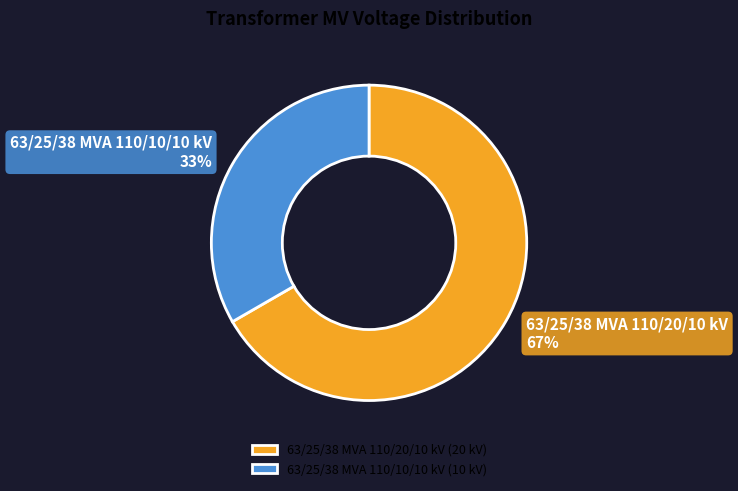

Do 63/25/38 MVA 110/20/10 kV and 63/25/38 MVA 110/10/10 kV together represent more than half of the pie?

Yes